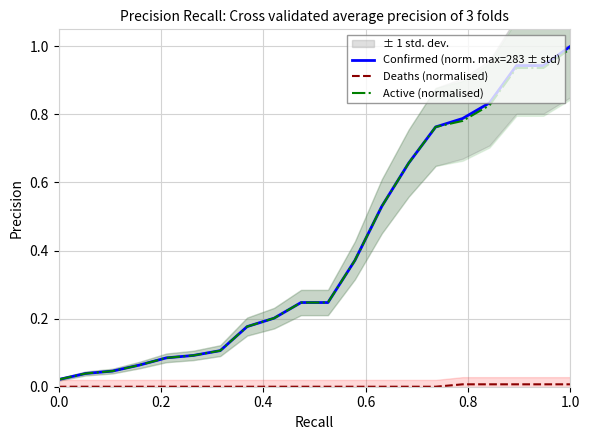

What is the maximum value for Active (normalised)?

1.0